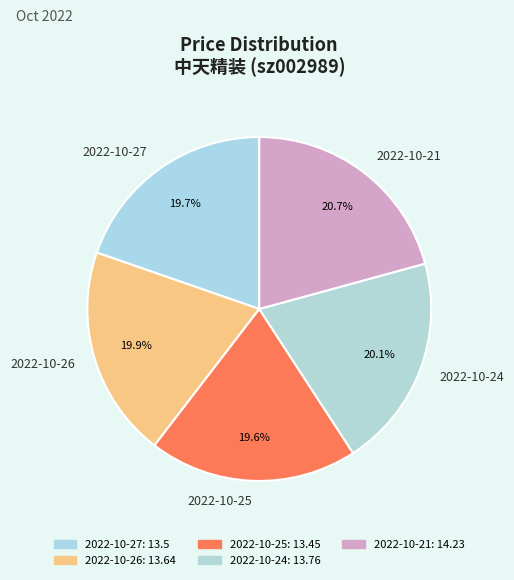

What percentage is the 2022-10-27 slice, to the nearest percent?

20%